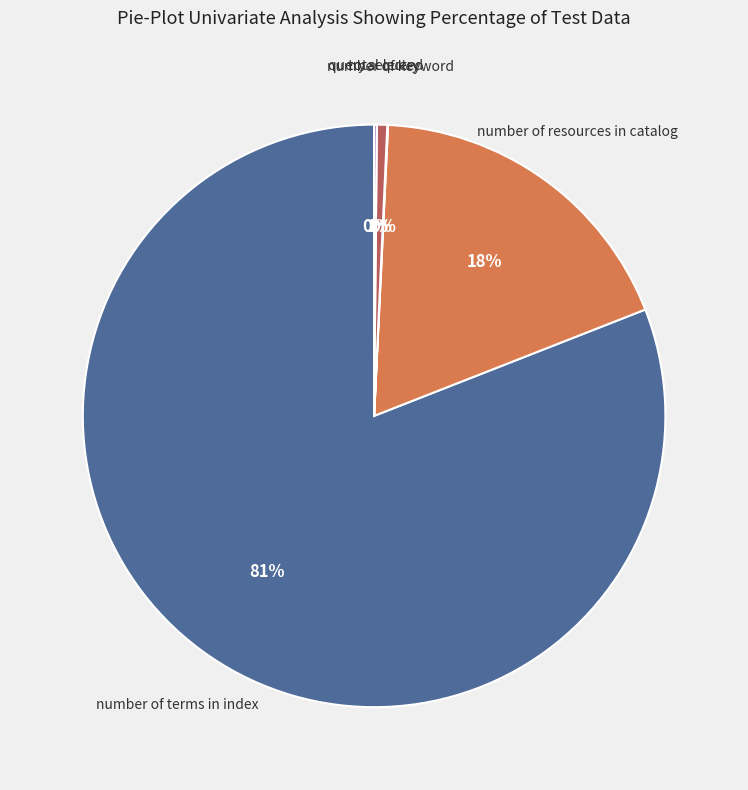

Do number of resources in catalog and total query together represent more than half of the pie?

No